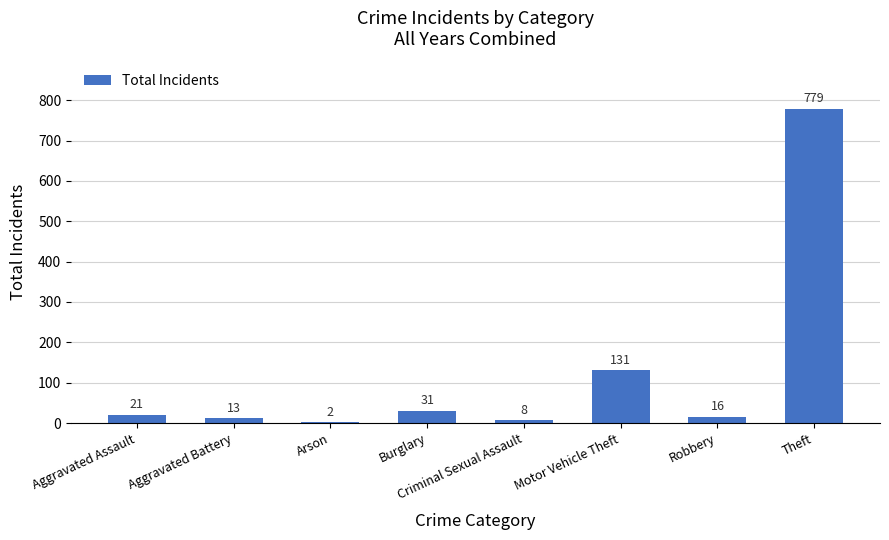

The value at Criminal Sexual Assault is 8. True or false?

True